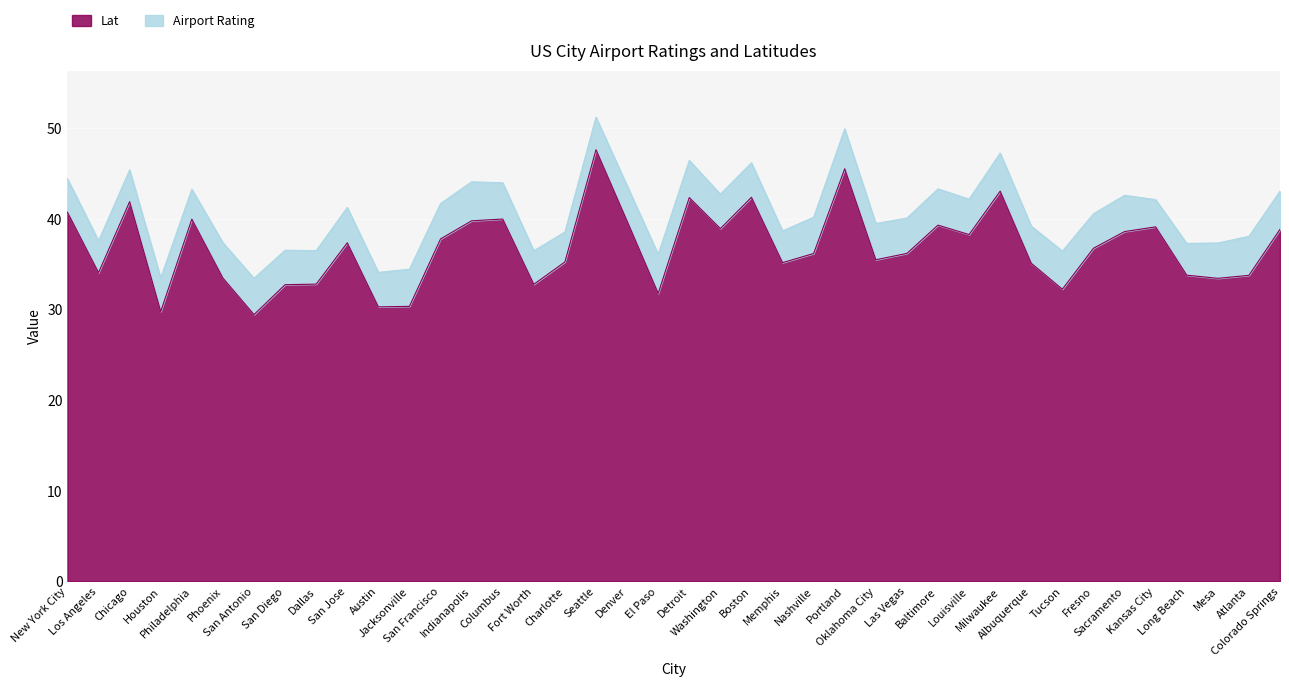

At which label does the data first exceed 36?

New York City